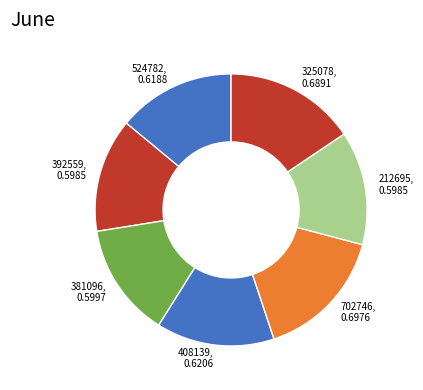

How many segments does this pie chart have?

7